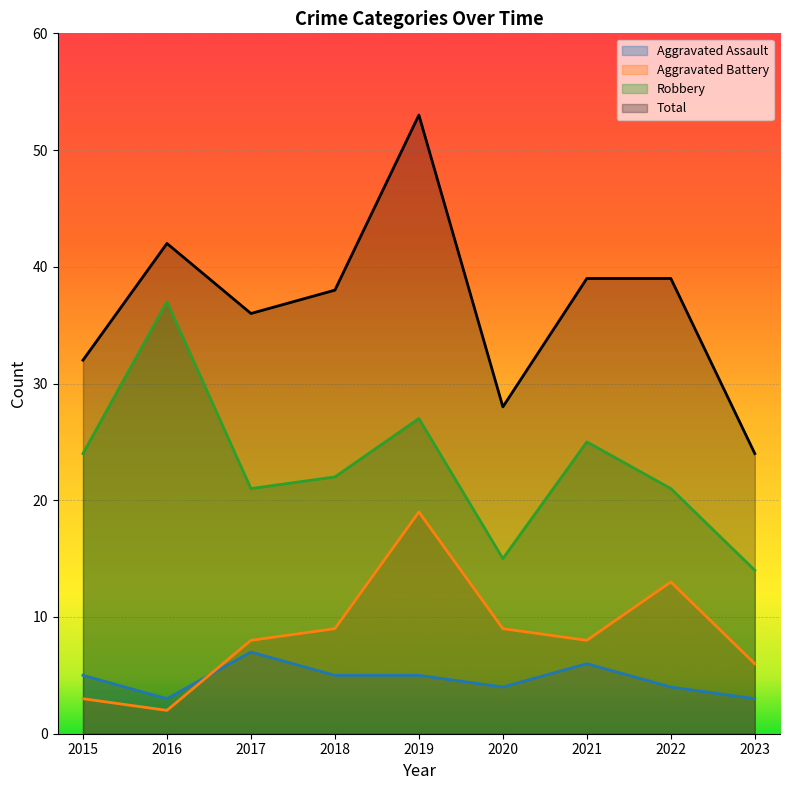

At which label is Robbery closest to 25?

2021